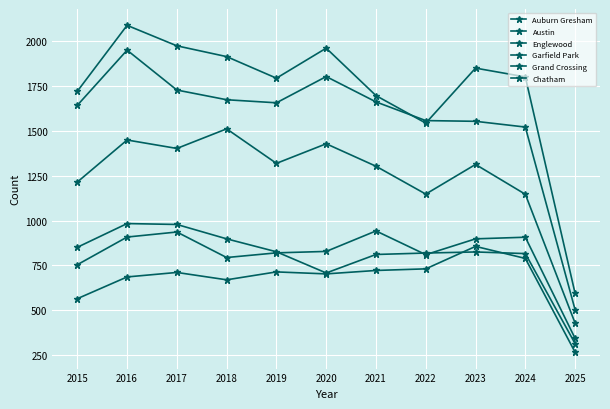

At how many categories does at least one series exceed 282?

11